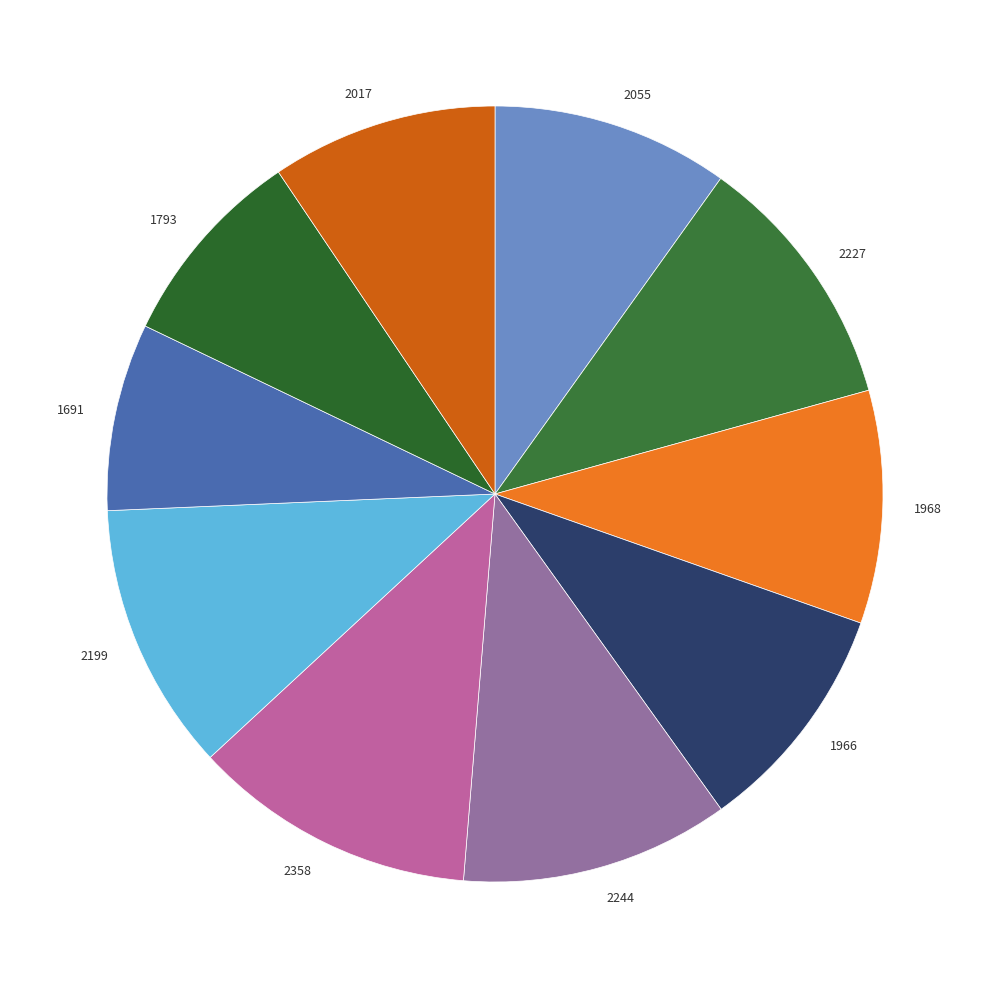

Is it true that 2055 is 1% of the pie?

False